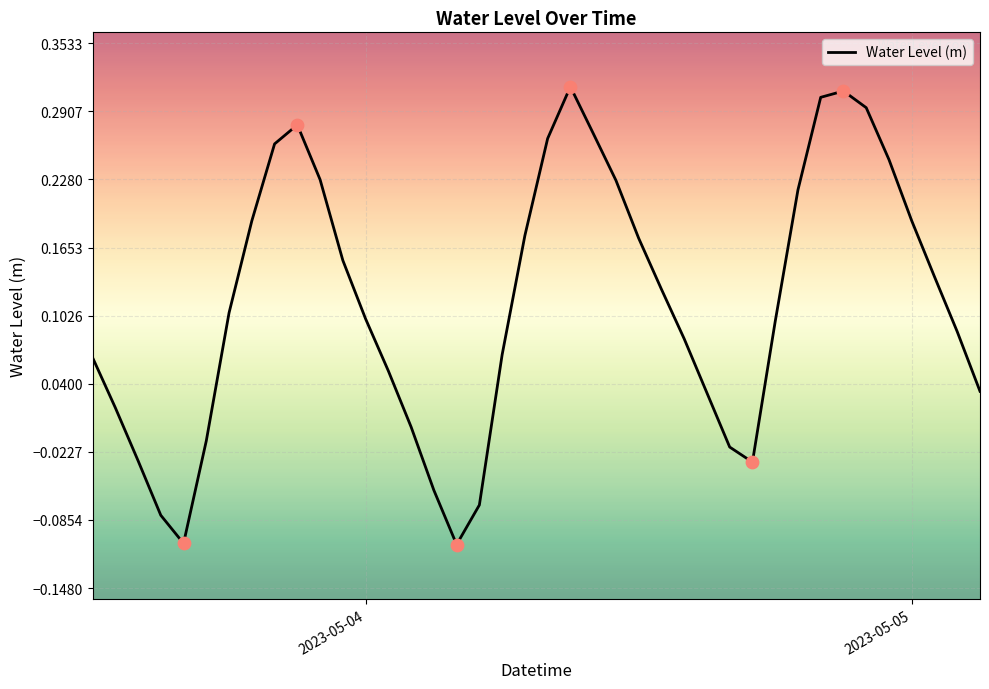

What is the difference between the maximum and minimum values?

0.4